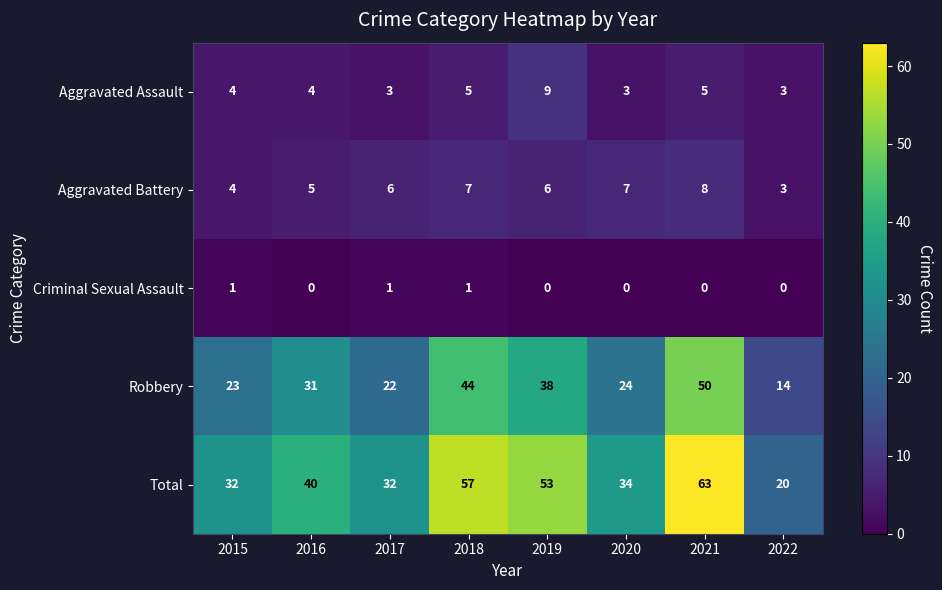

List the series in order of their peak value, highest first.

Total, Robbery, Aggravated Assault, Aggravated Battery, Criminal Sexual Assault